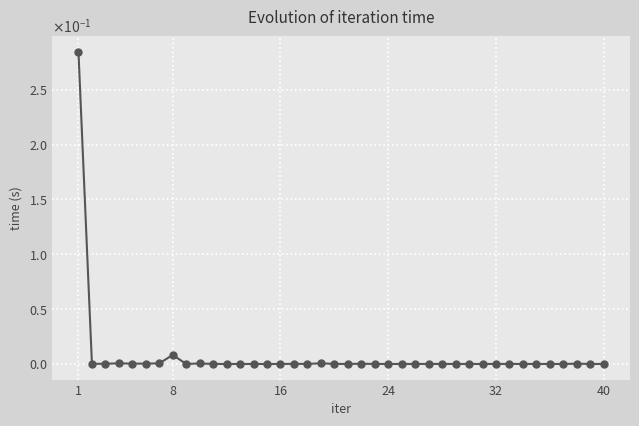

What is the greatest value displayed?

0.3